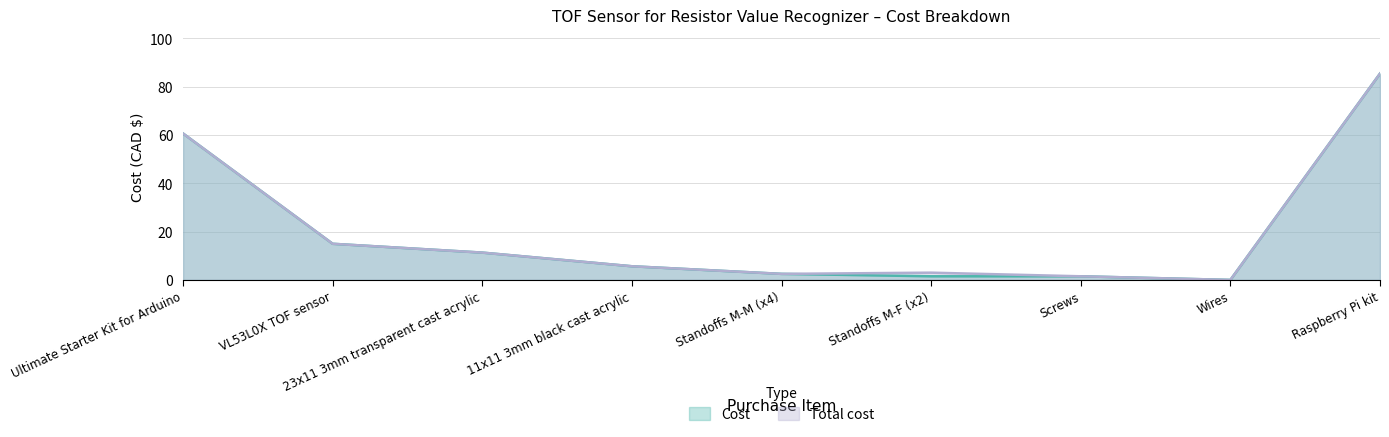

At how many categories does at least one series exceed 40?

2